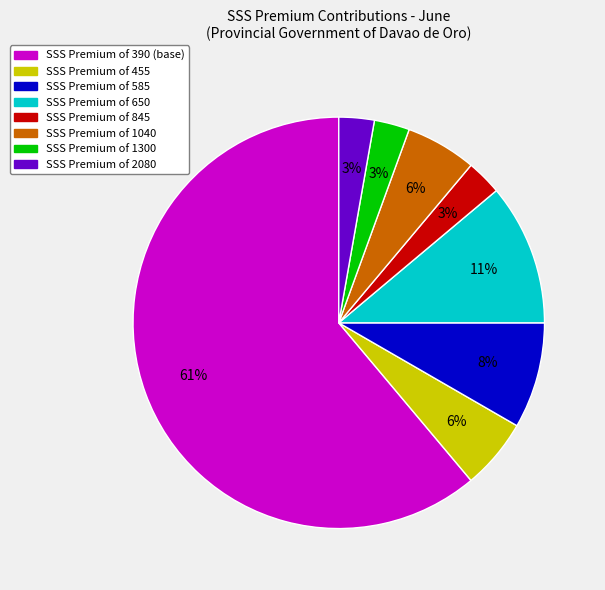

To the nearest percent, what is the average slice percentage?

12%